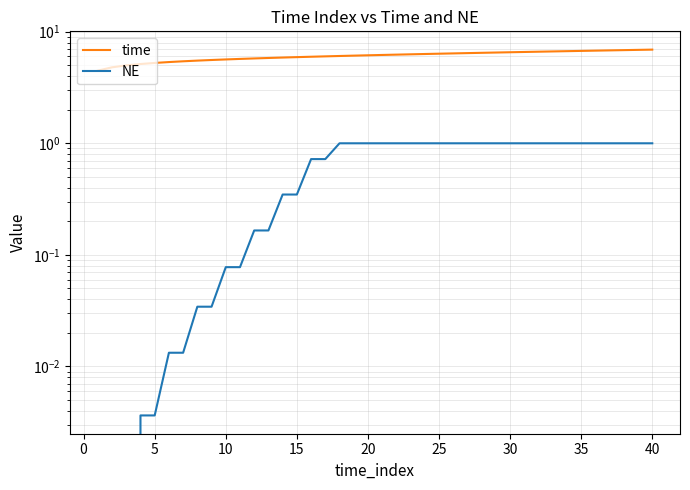

Is the value of NE at 36 greater than the value of time at 37?

No